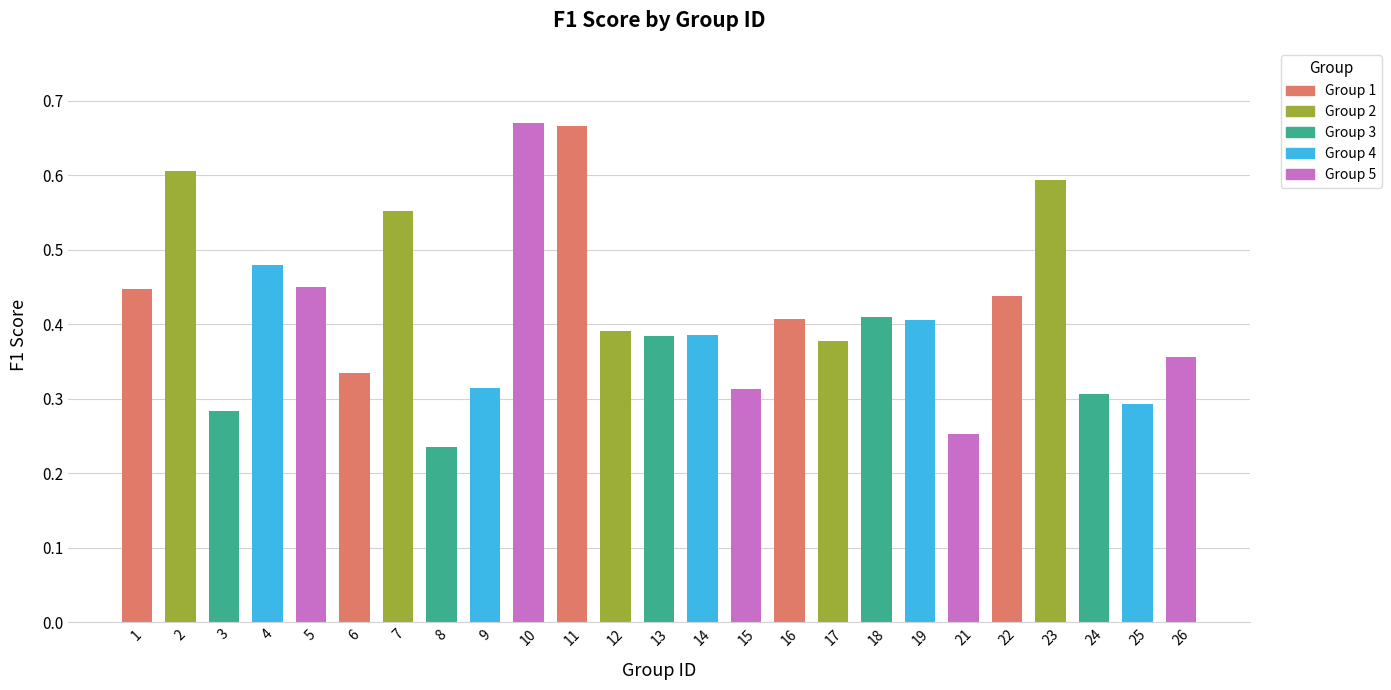

How many bars are there in total?

25